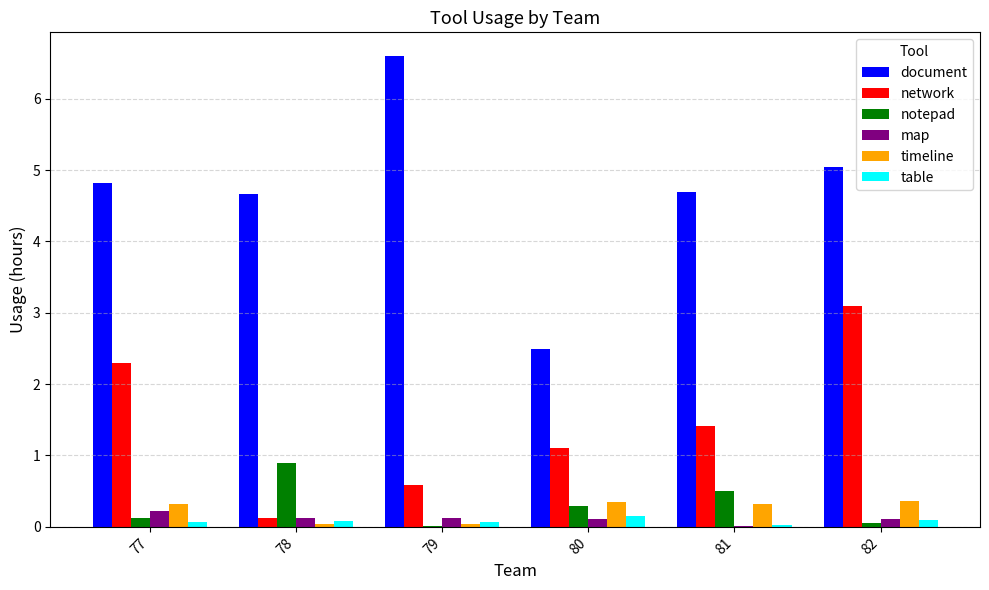

Where does the network series first go above 1?

77